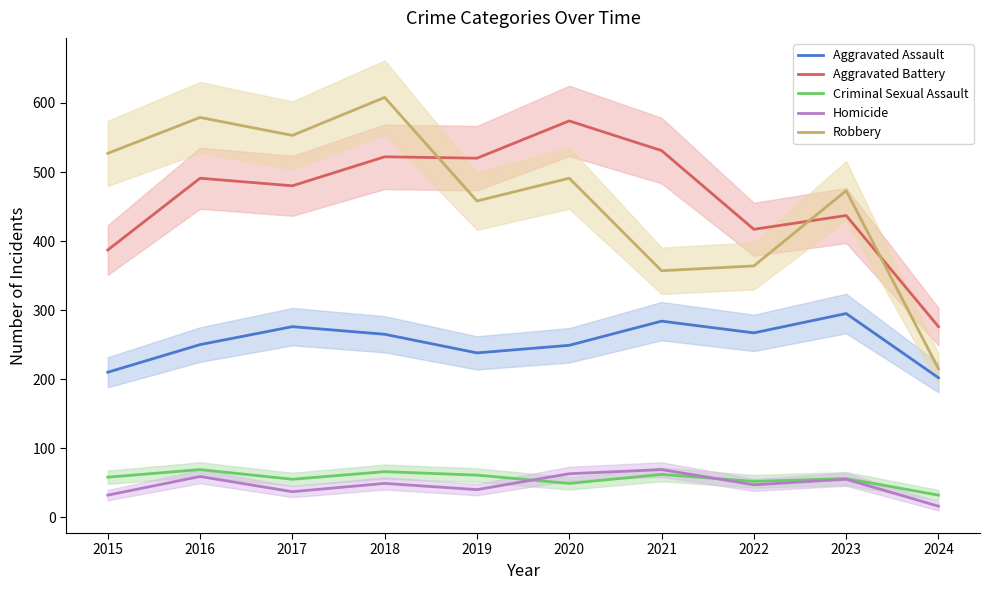

At which category does Aggravated Battery reach its first local valley?

2017